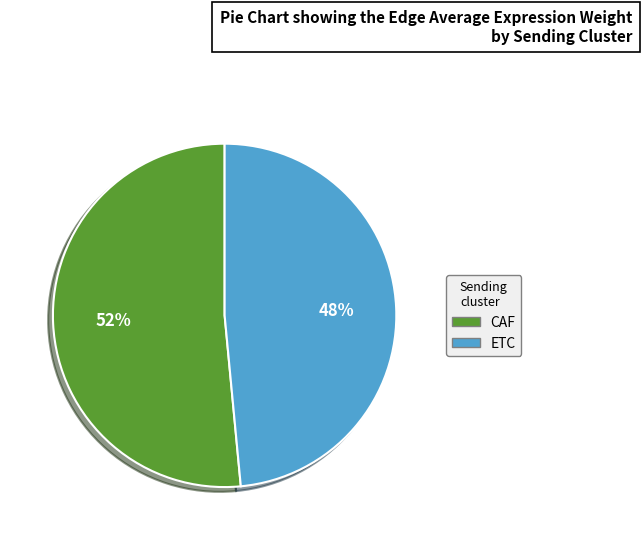

How many slices are in this pie chart?

2